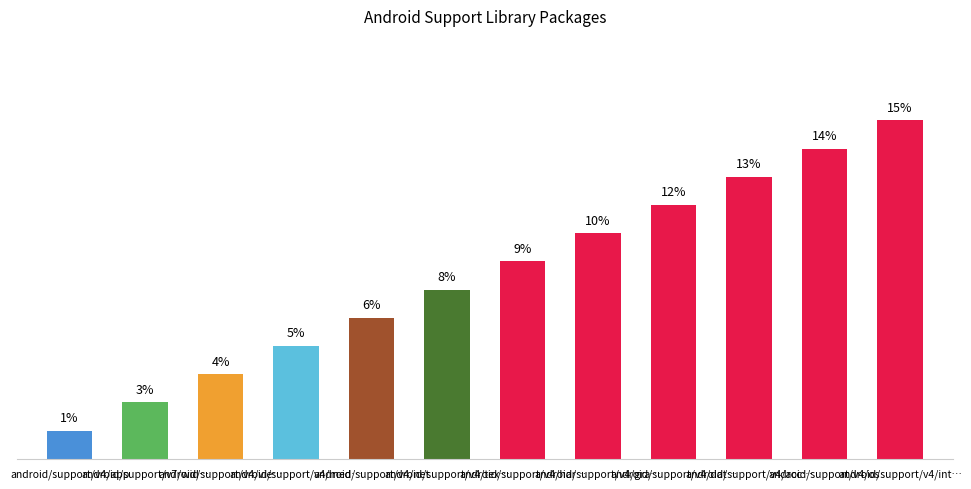

How many bars are there in total?

12